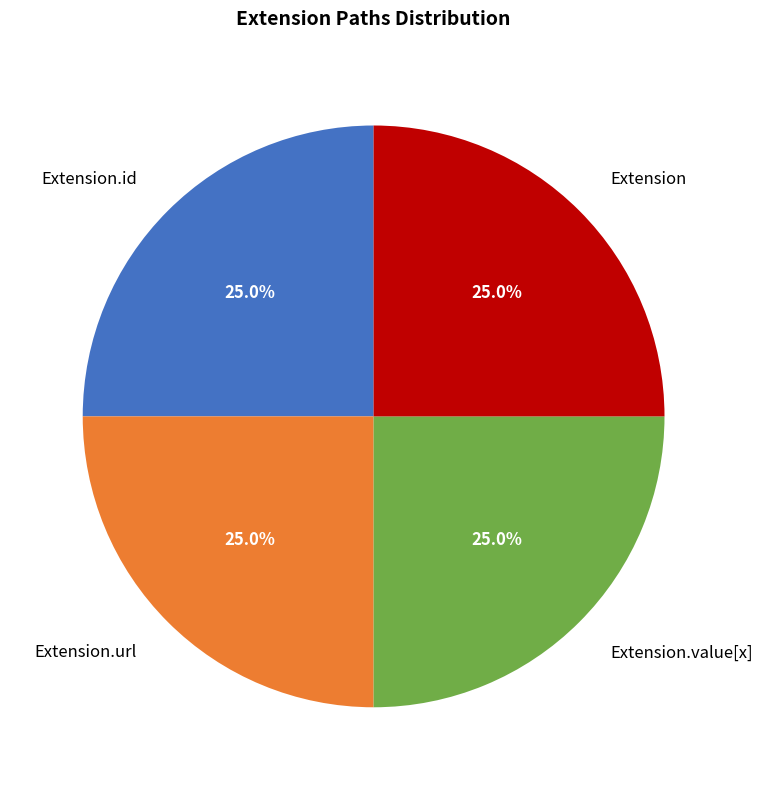

What portion of the pie excludes Extension.id?

75.0%